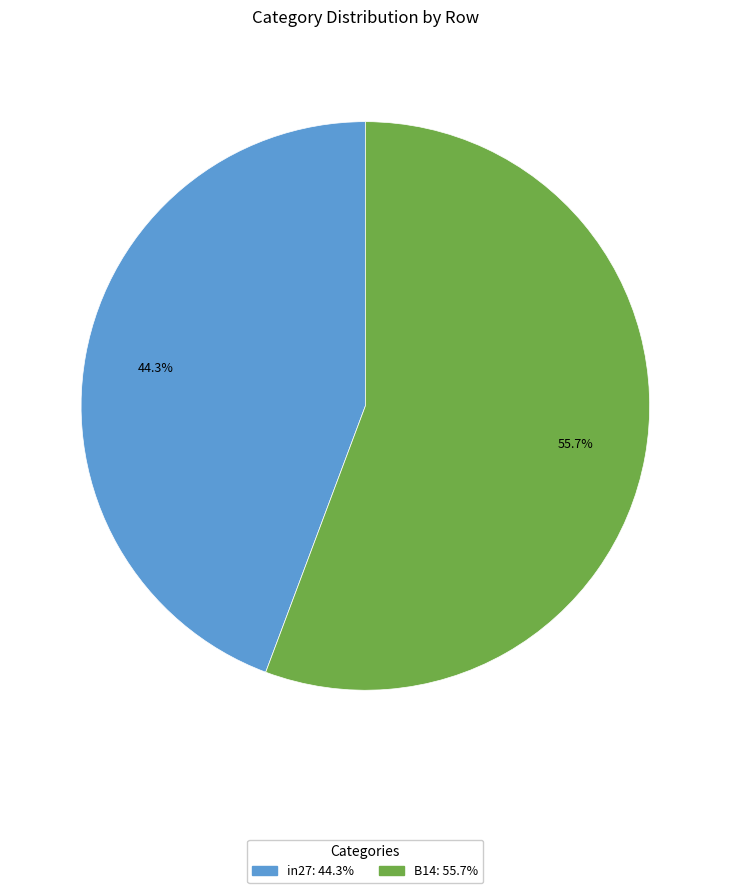

To the nearest percent, what is the average slice percentage?

50%